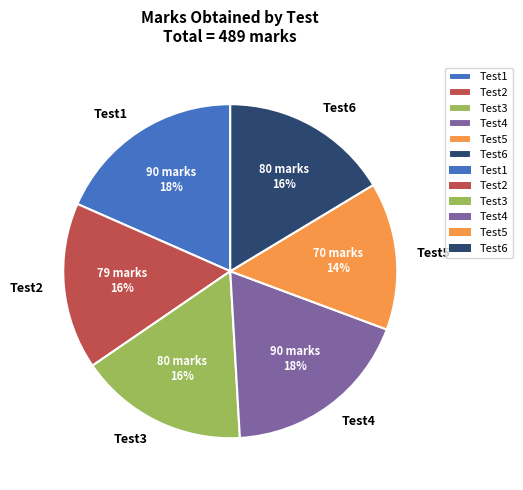

How many segments does this pie chart have?

6